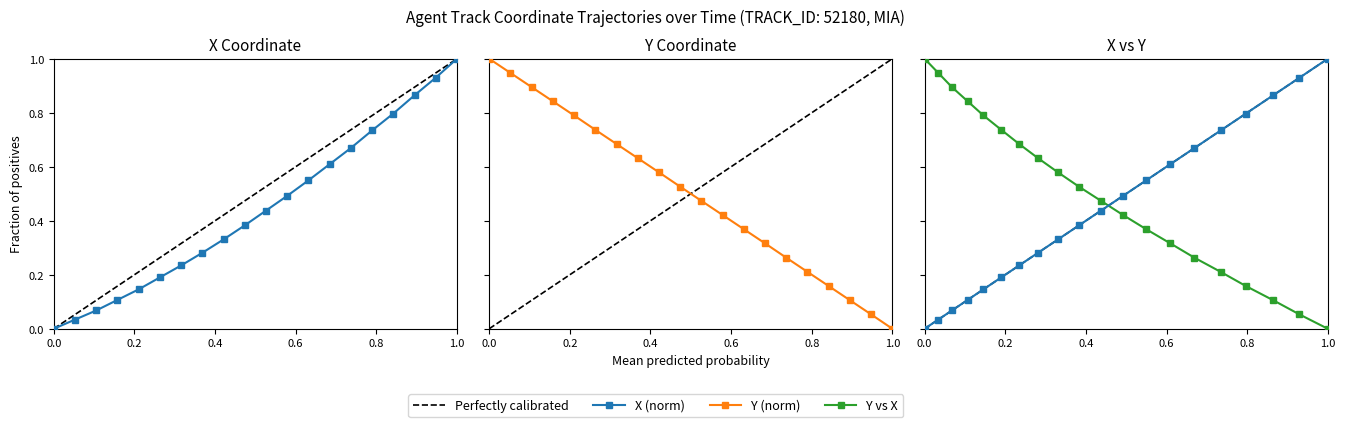

How many values in the Y series exceed 0?

19